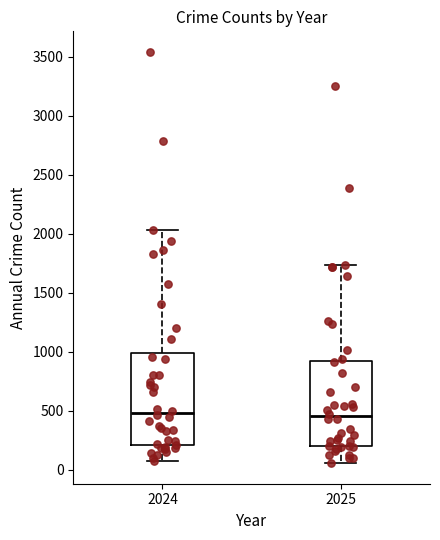

Where does the median line of the box at x = 2024 sit on the y-axis? The values are not printed on the chart, so give them approximately, as read against the axis.

500